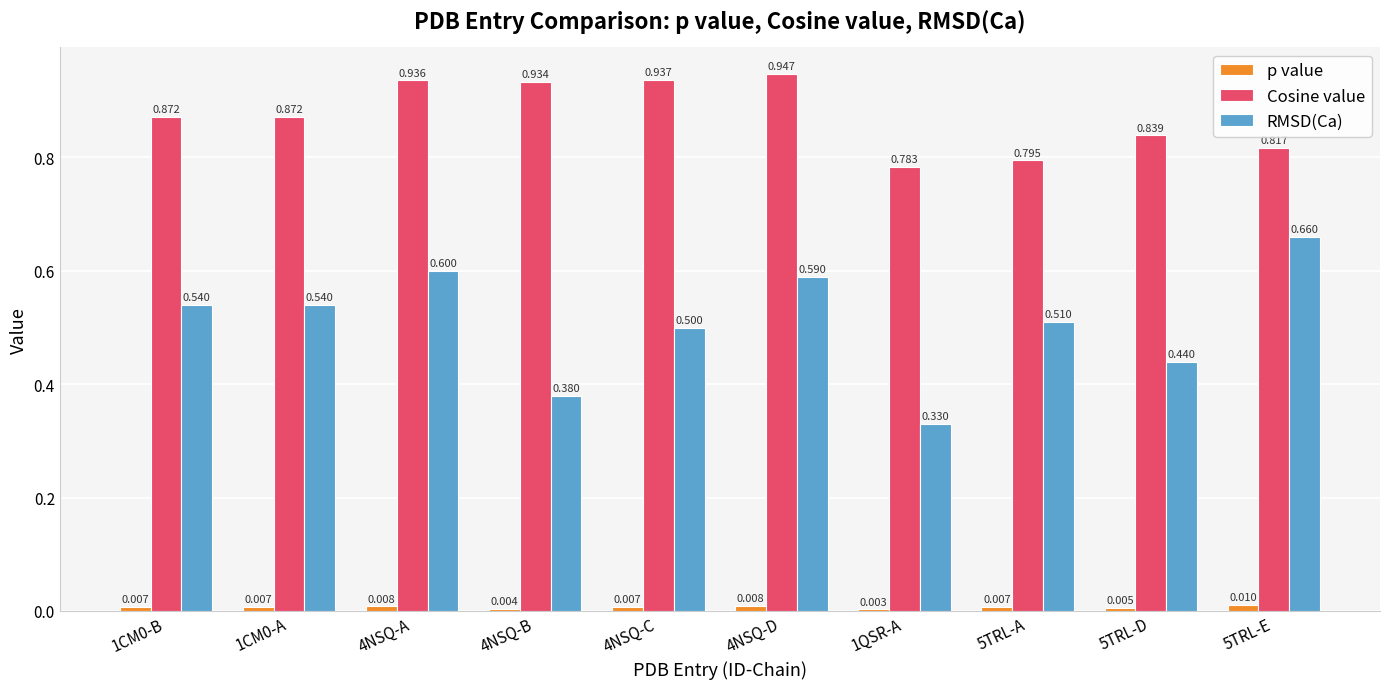

Which series has the largest total across all categories?

Cosine value